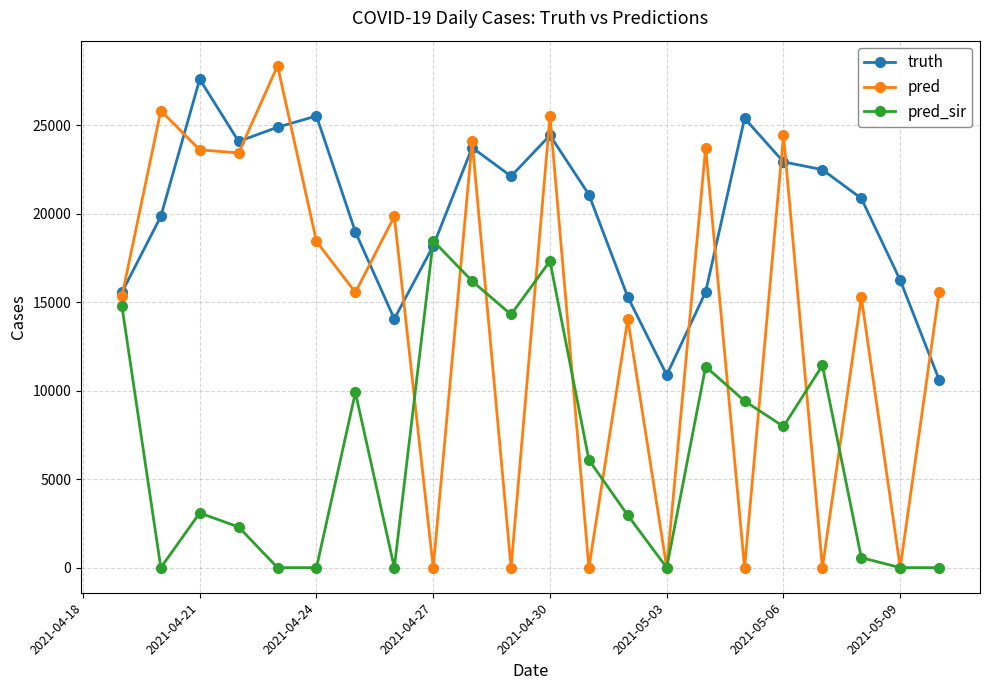

Which series has the largest total across all categories?

truth